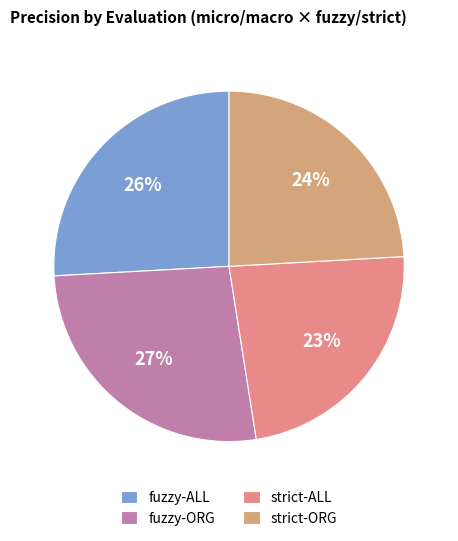

Is it true that strict-ALL is 34% of the pie?

False